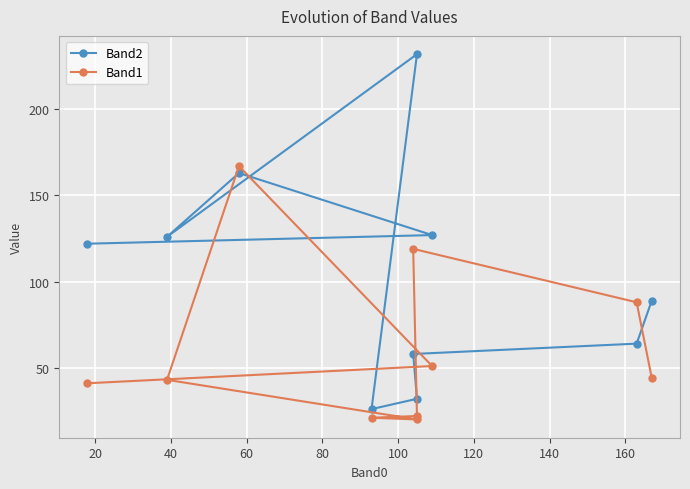

How many interior local peaks does the Band2 series have?

2